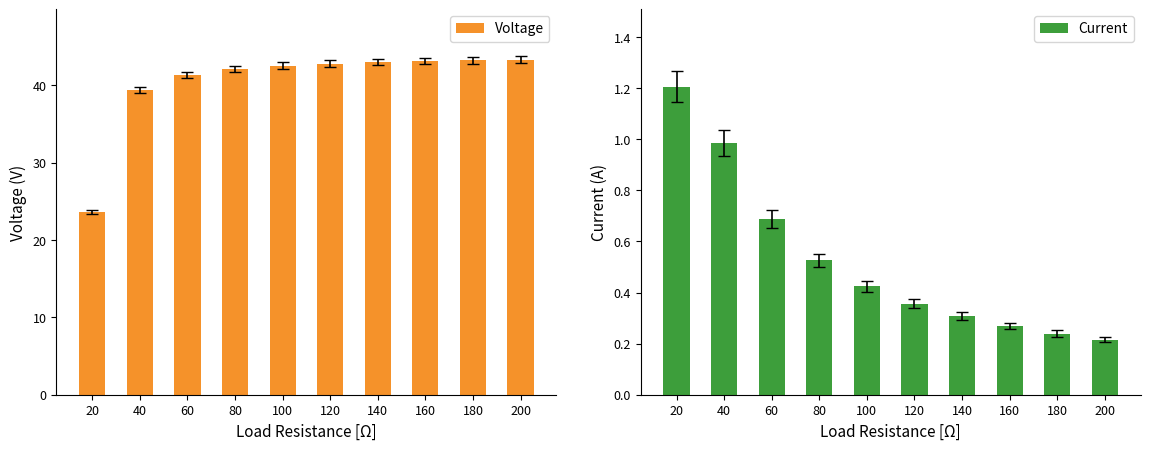

At which label does Voltage reach its peak?

200